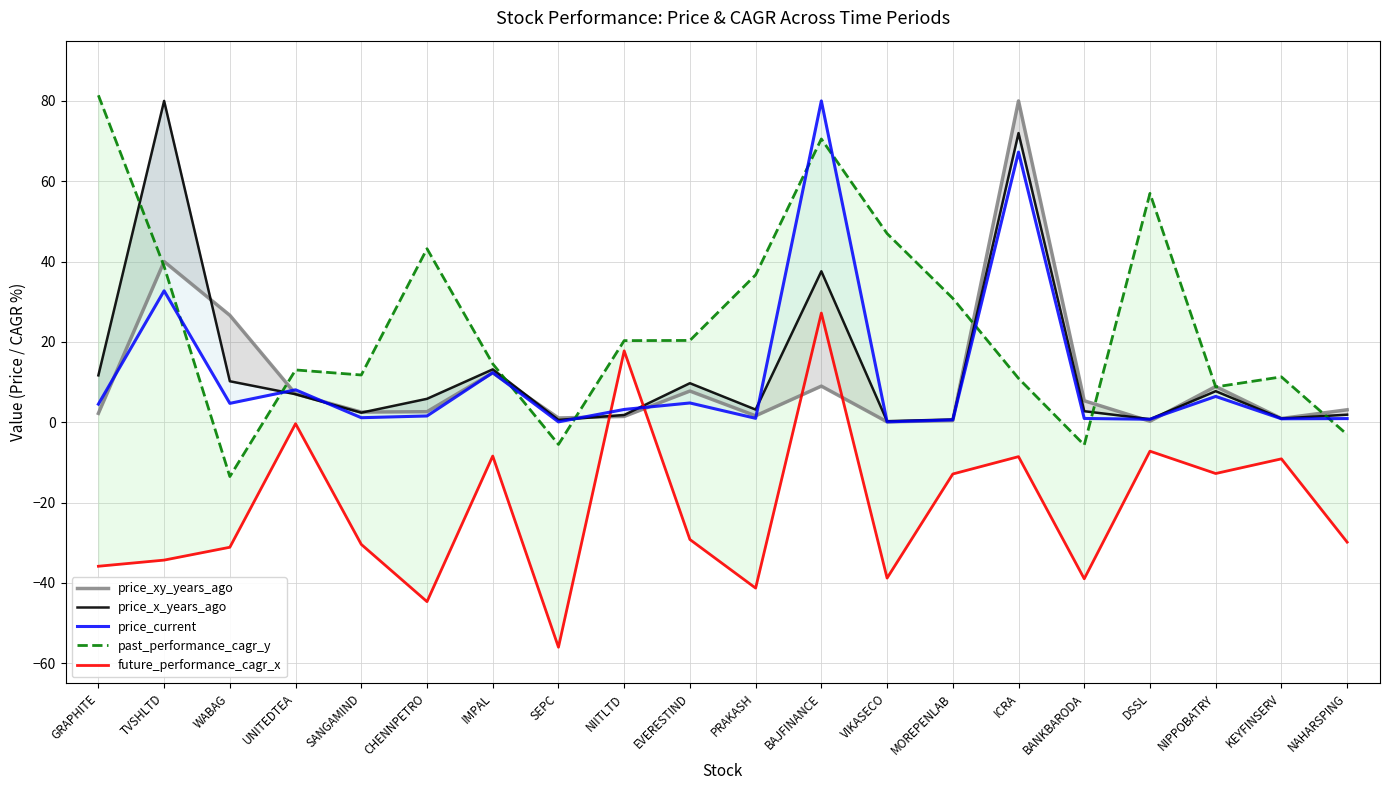

Which series ends up on top after the final intersection of past_performance_cagr_y and price_x_years_ago?

price_x_years_ago